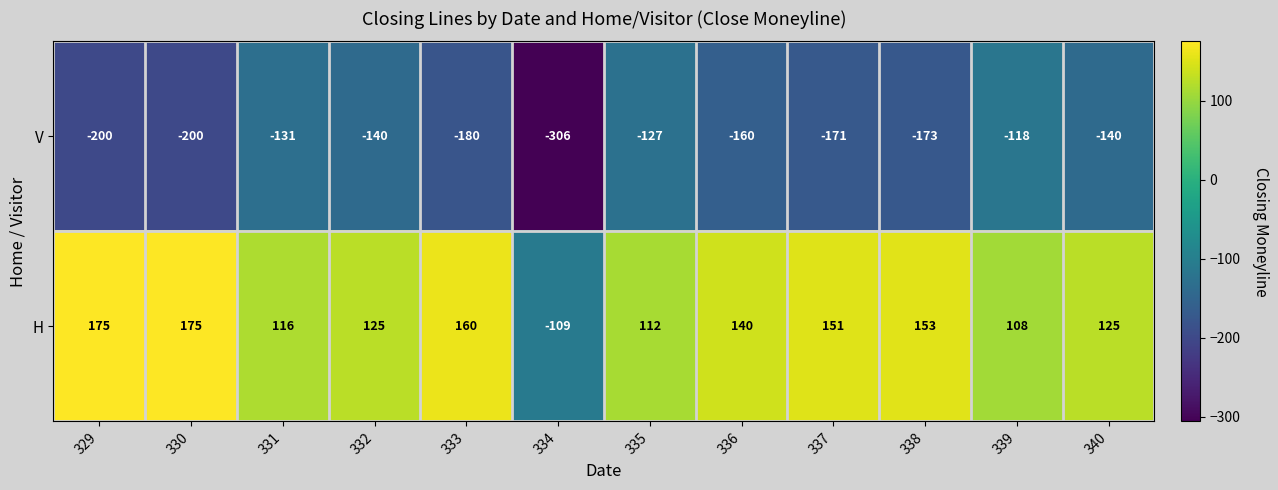

List the series in order of their peak value, lowest first.

V, H